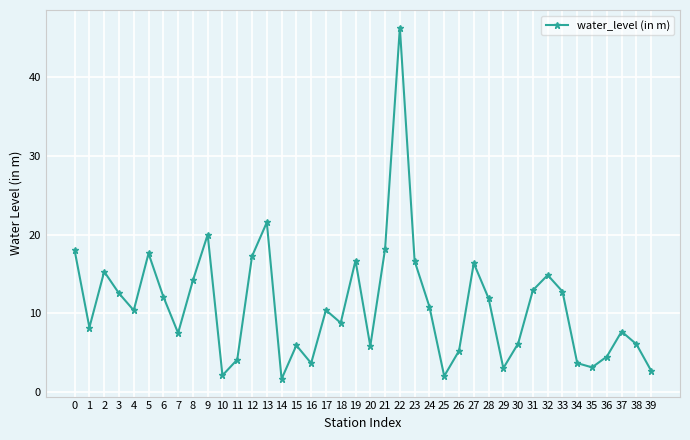

Approximately how many times larger is the value at 27 compared to 4?

1.6